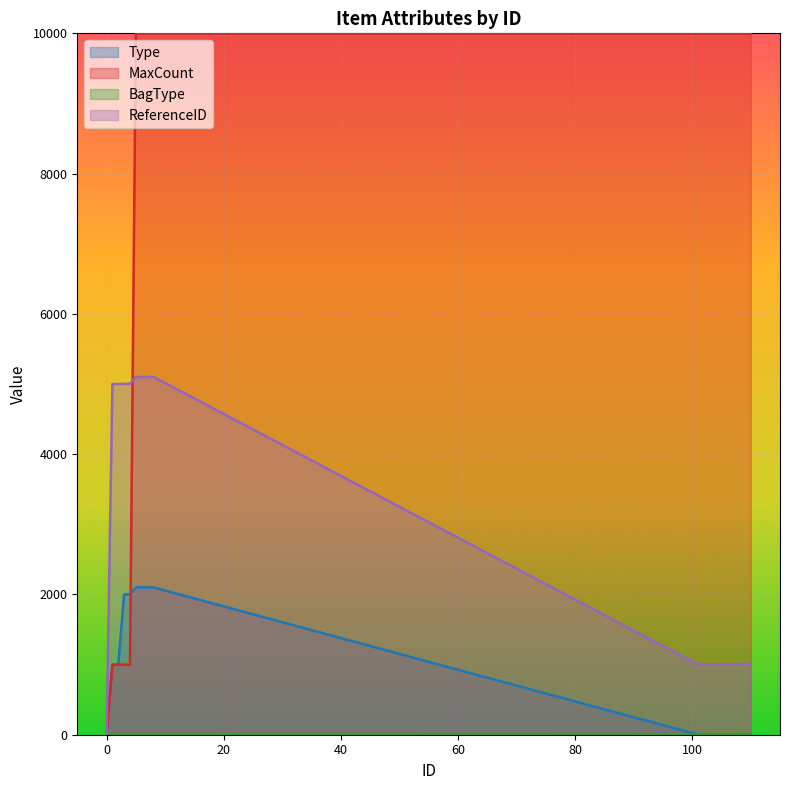

What are all the series names shown in the legend?

Type, MaxCount, BagType, ReferenceID